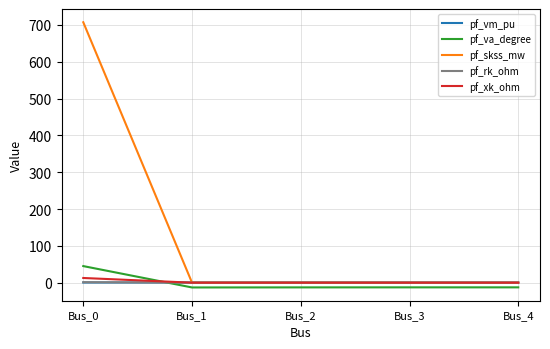

The value of pf_va_degree at Bus_0 is 45.0. True or false?

True